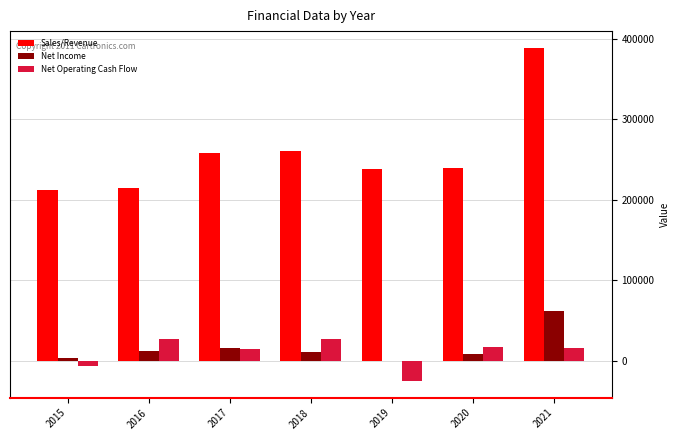

What is the maximum value shown in the chart?

388653.1